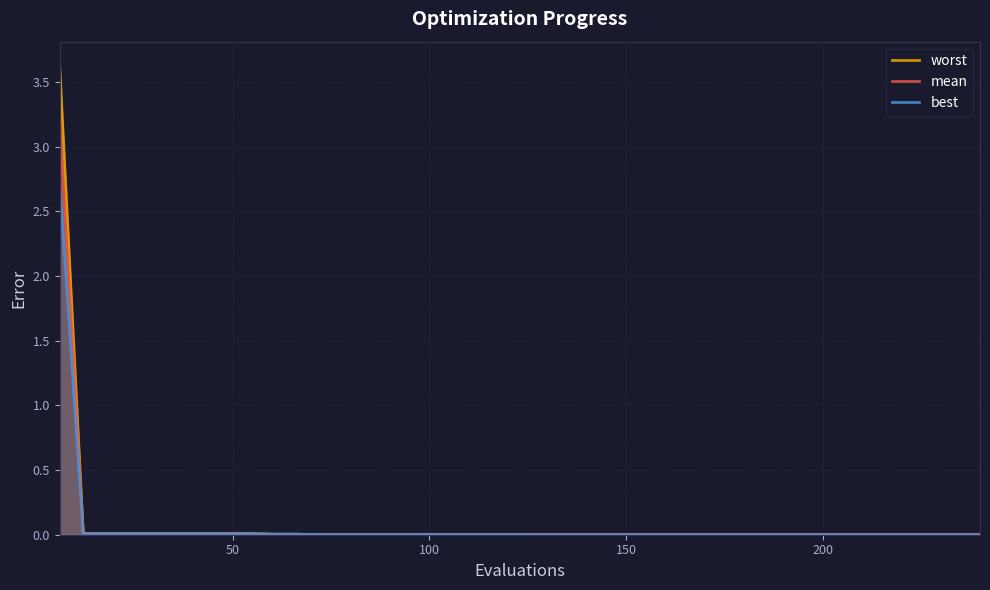

Rank the series by their maximum value, from lowest to highest.

best, mean, worst